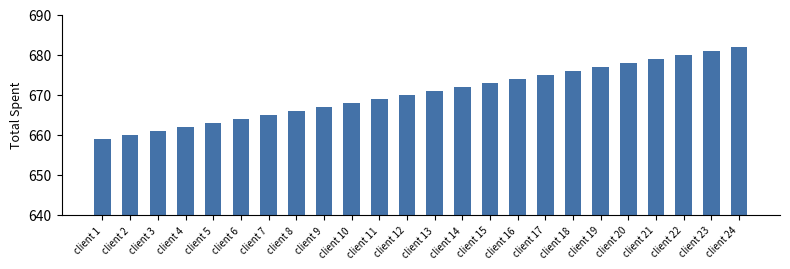

What is the ratio of the value at client 23 to the value at client 19?

1.0